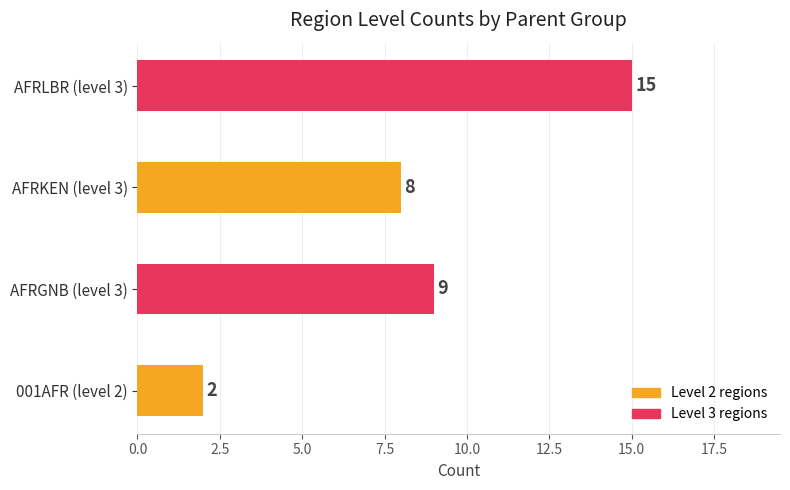

Which category has the highest value across all series?

AFRLBR (level 3)